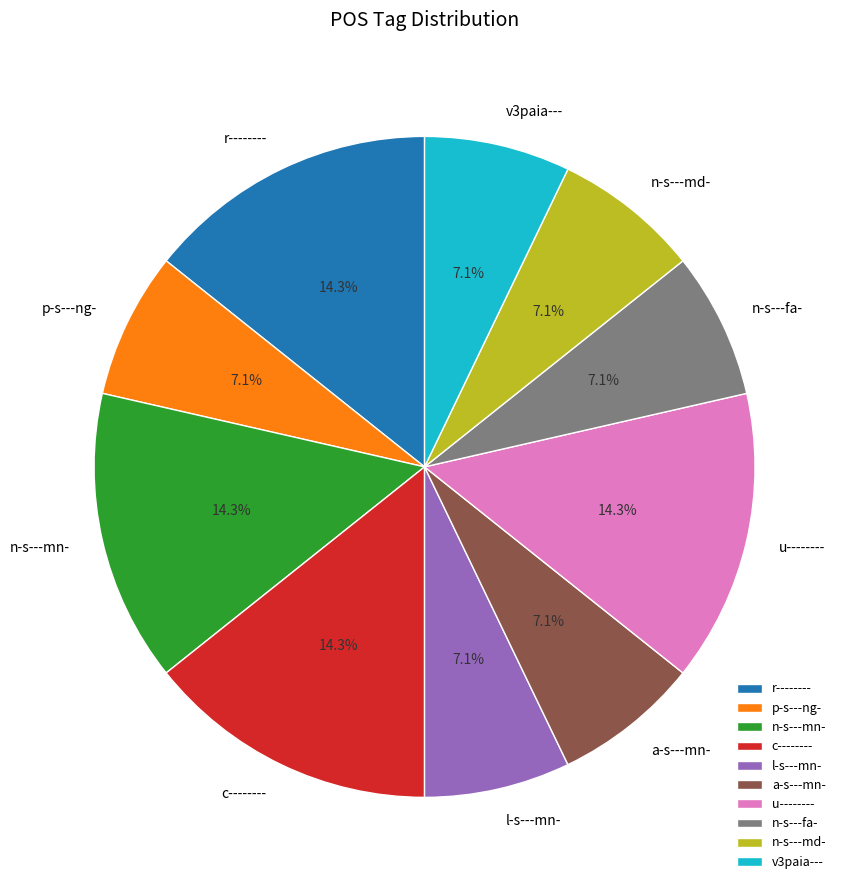

True or false: n-s---fa- accounts for 1% of the total.

False